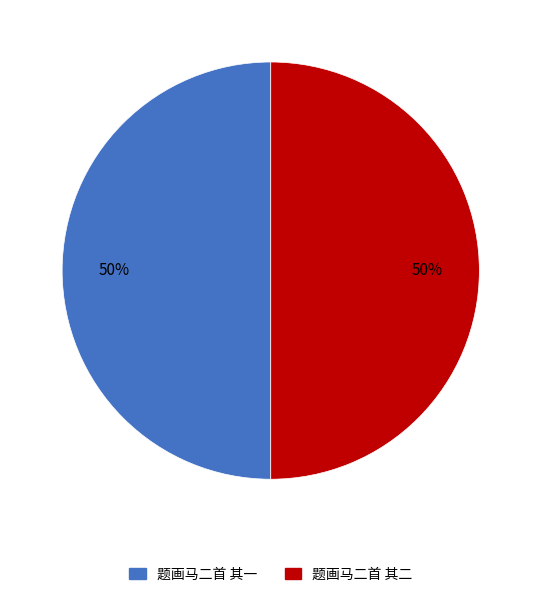

What percentage is the 题画马二首 其二 slice, to the nearest percent?

50%